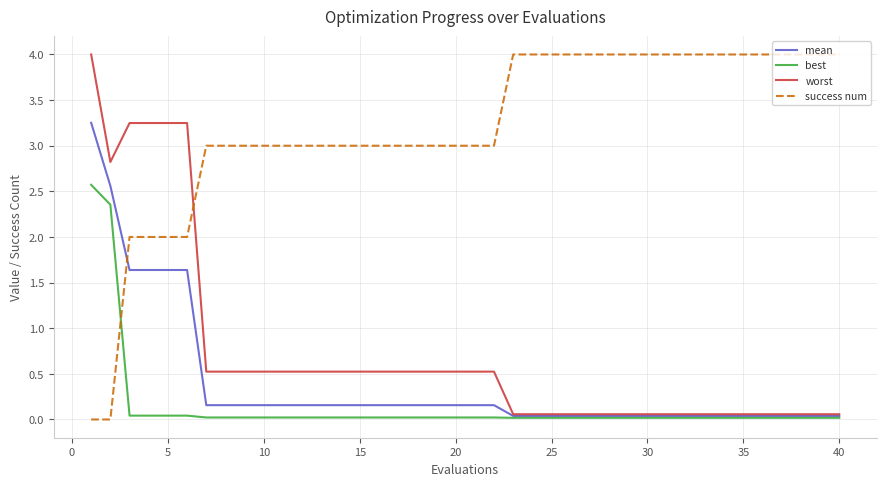

Which series ends up on top after the final intersection of success num and mean?

success num